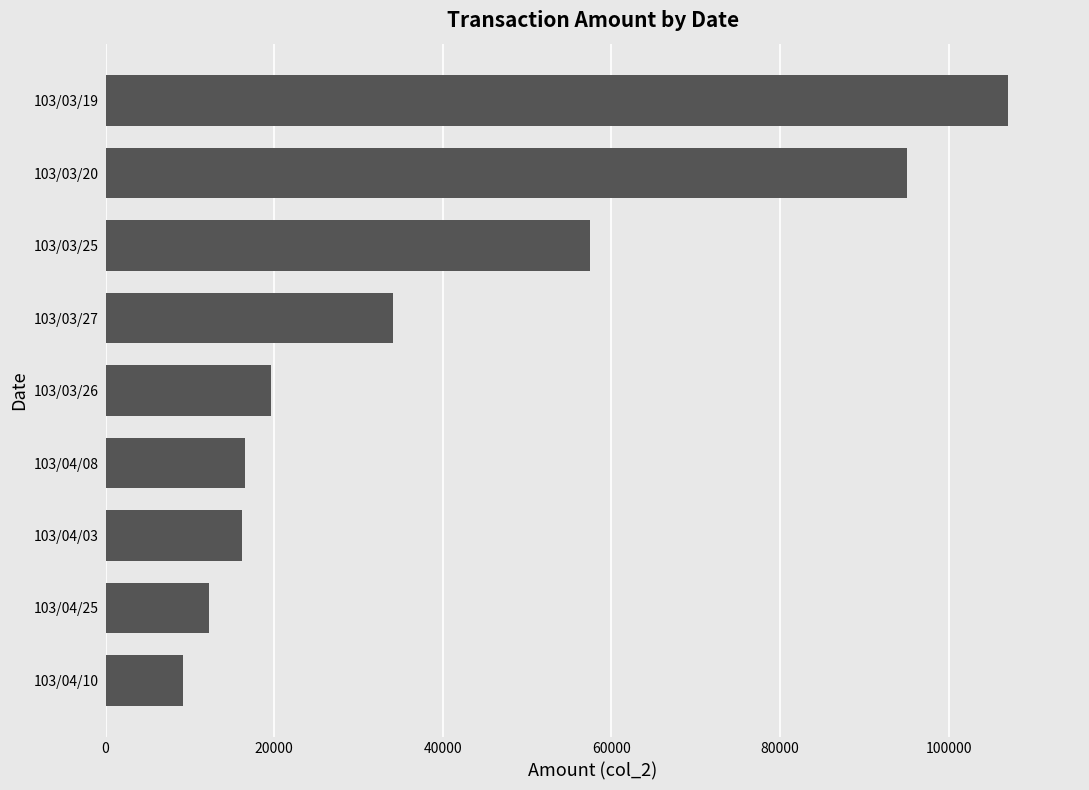

What is the maximum value shown in the chart?

107000